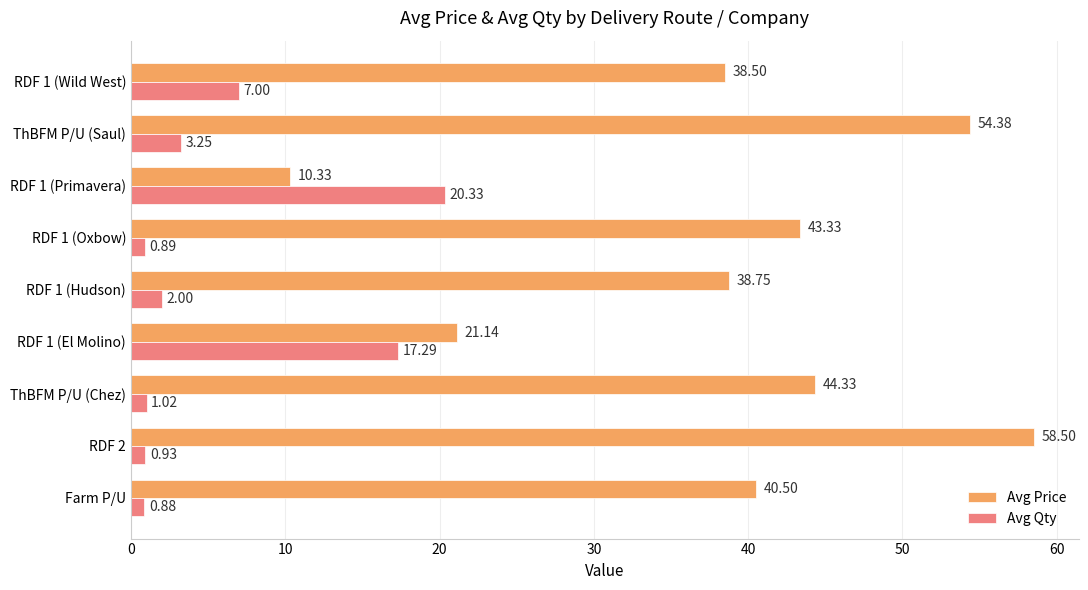

Which series has the largest range (max minus min)?

Avg Price